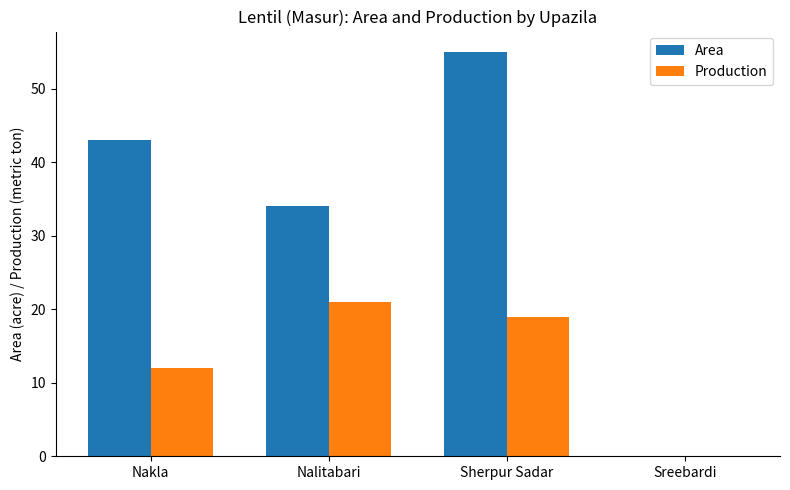

What is the maximum value shown in the chart?

55